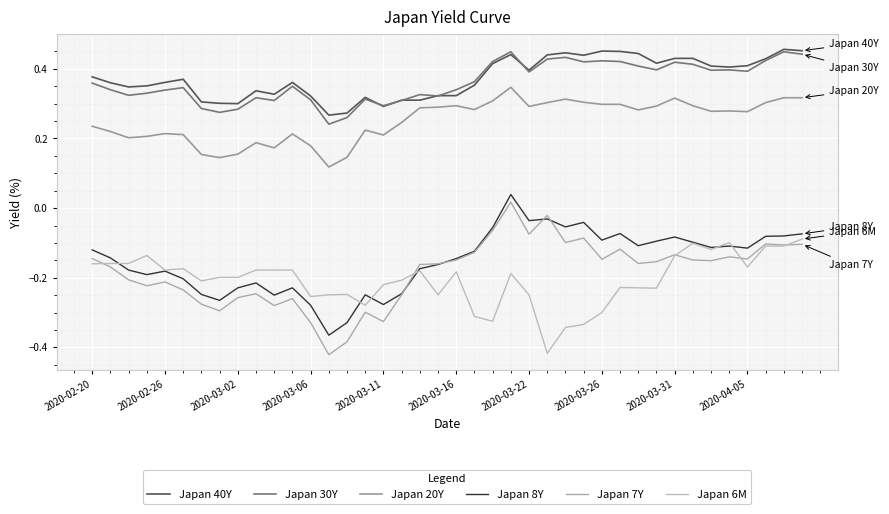

Does the chart display data point markers on the line(s)?

No